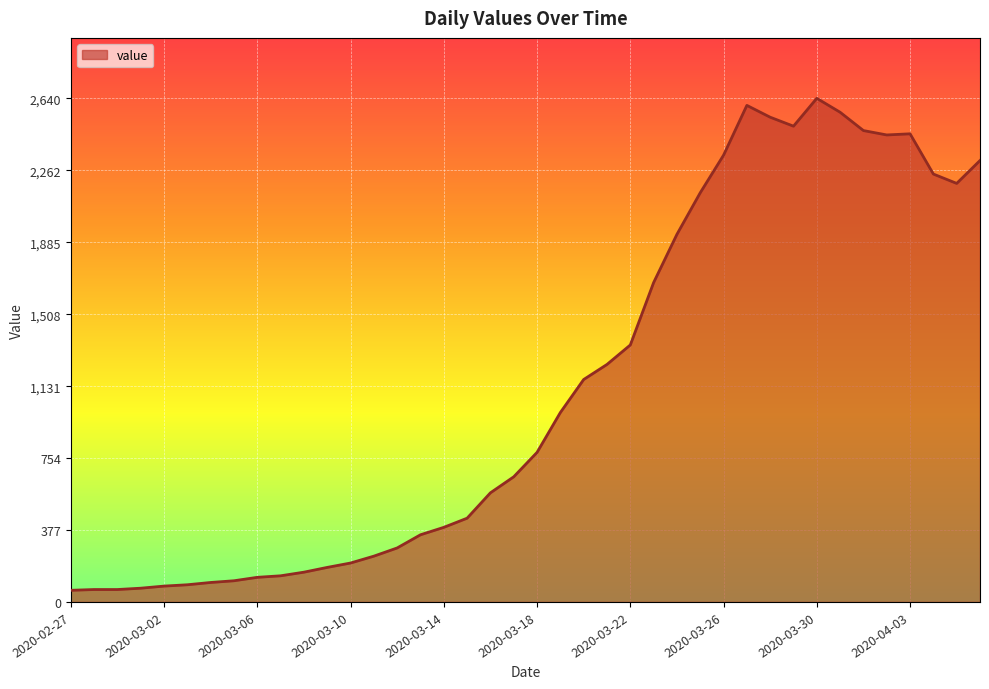

What is the difference between the maximum and minimum values?

2579